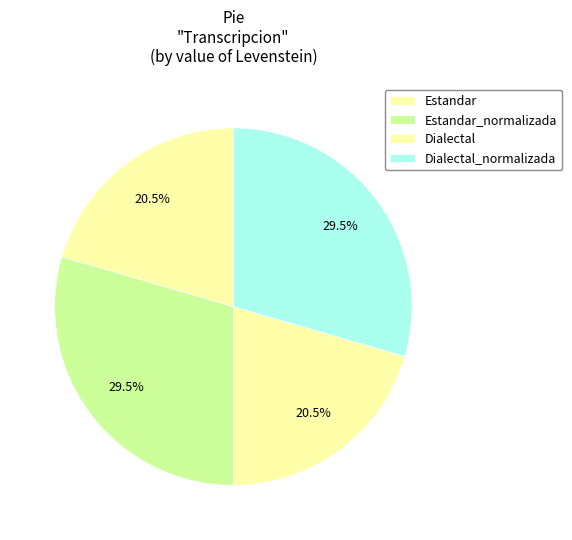

What is the total percentage of Estandar and Estandar_normalizada?

50.0%